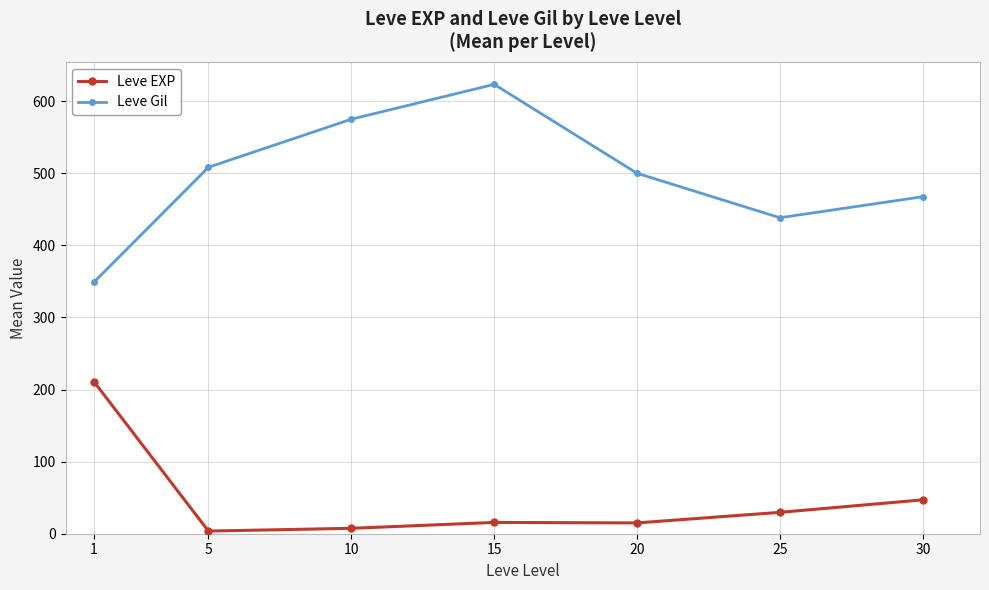

Is this an area chart (filled region under the line)?

No